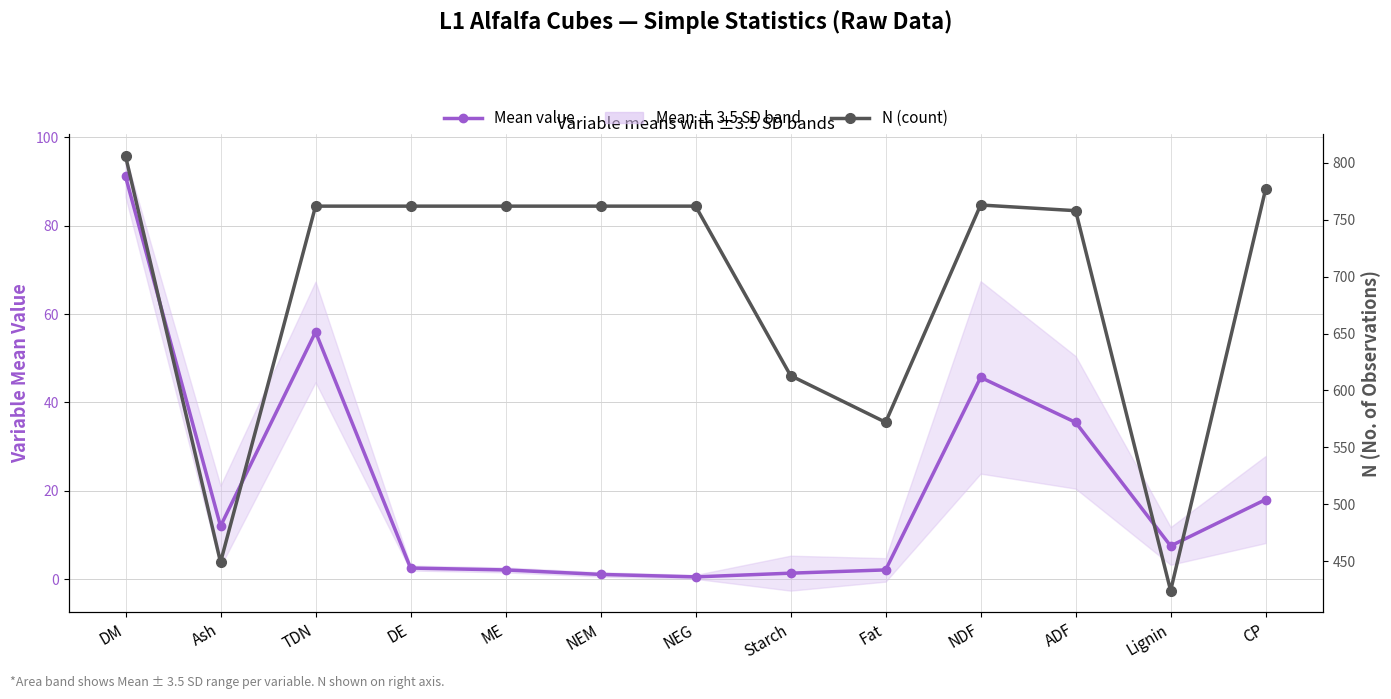

True or false: Mean value and N (count) cross at least once.

False